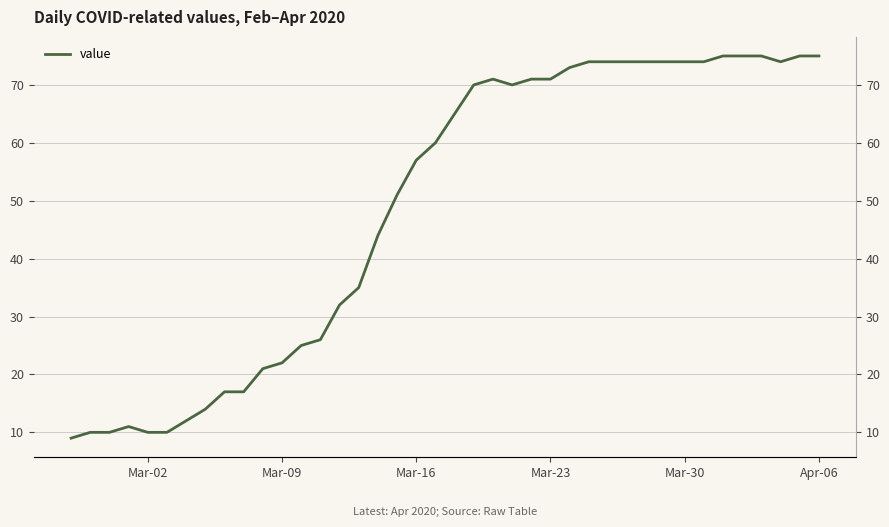

How many interior local peaks (higher than both neighbors) does the data have?

2